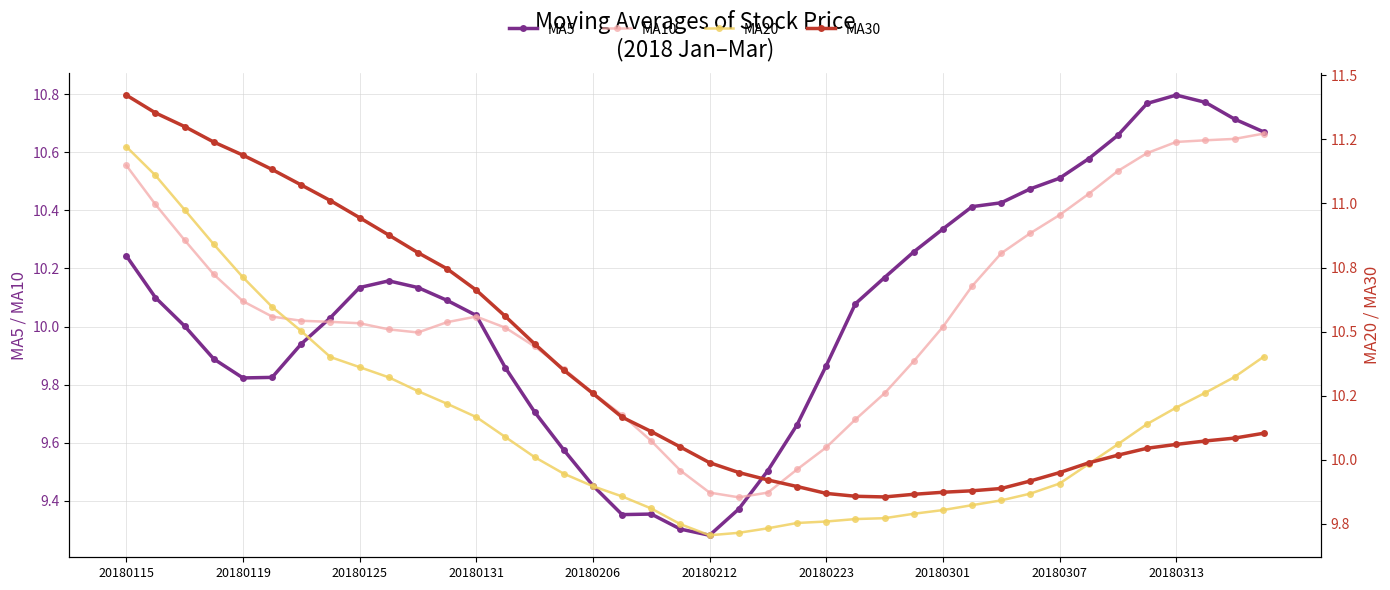

True or false: MA20 has a value of 15.7 at 20180301.

False